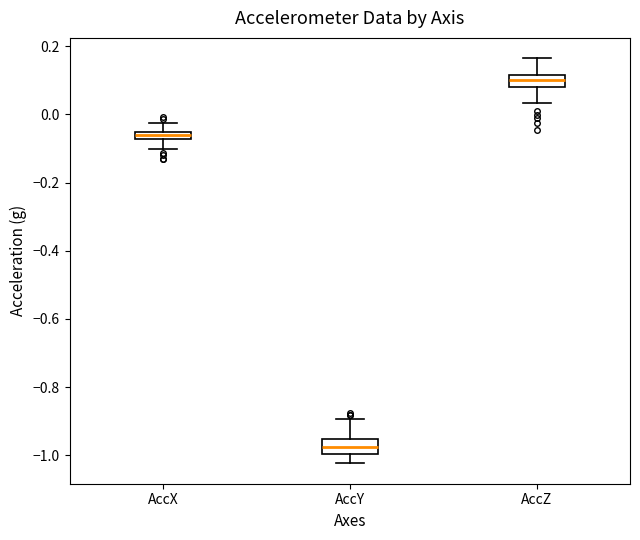

Which box has the lowest median line?

AccY